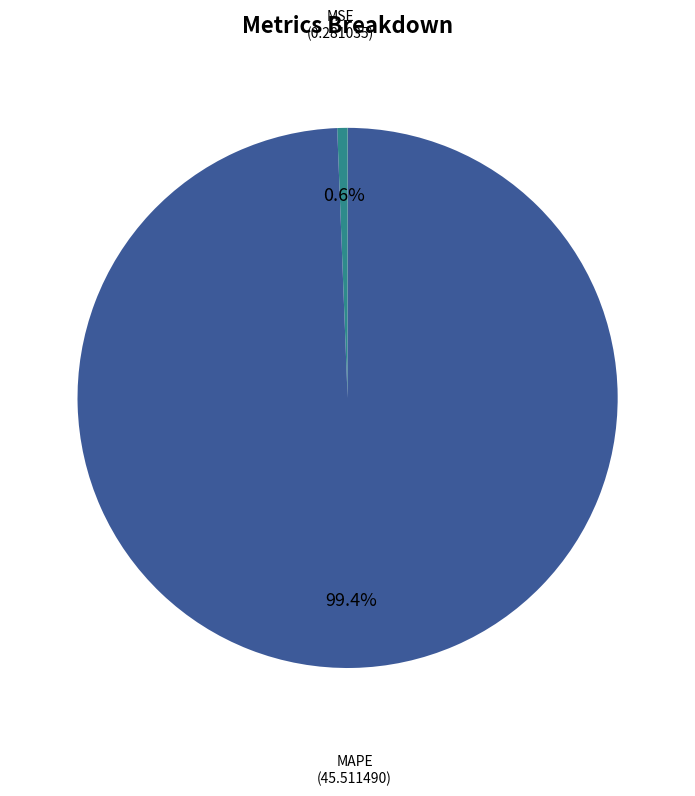

To the nearest percent, what is the difference between the largest and smallest slice percentages?

99%